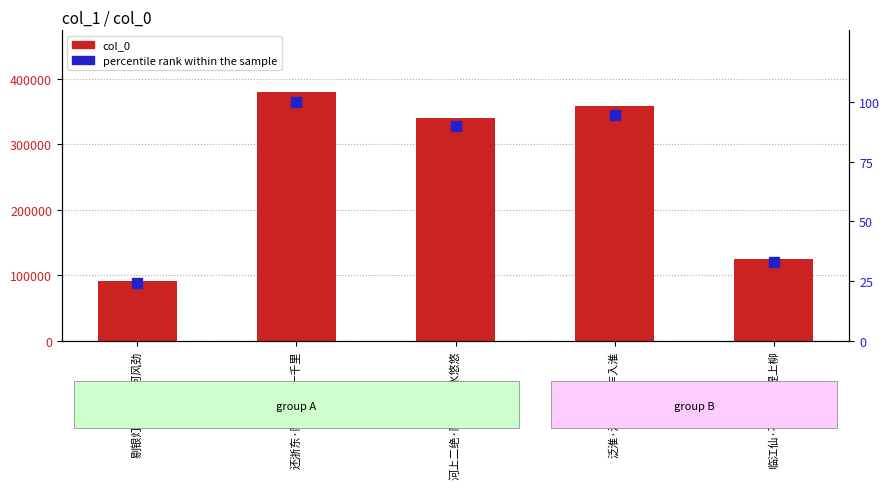

What are all the series names shown in the legend?

col_0, percentile rank within the sample